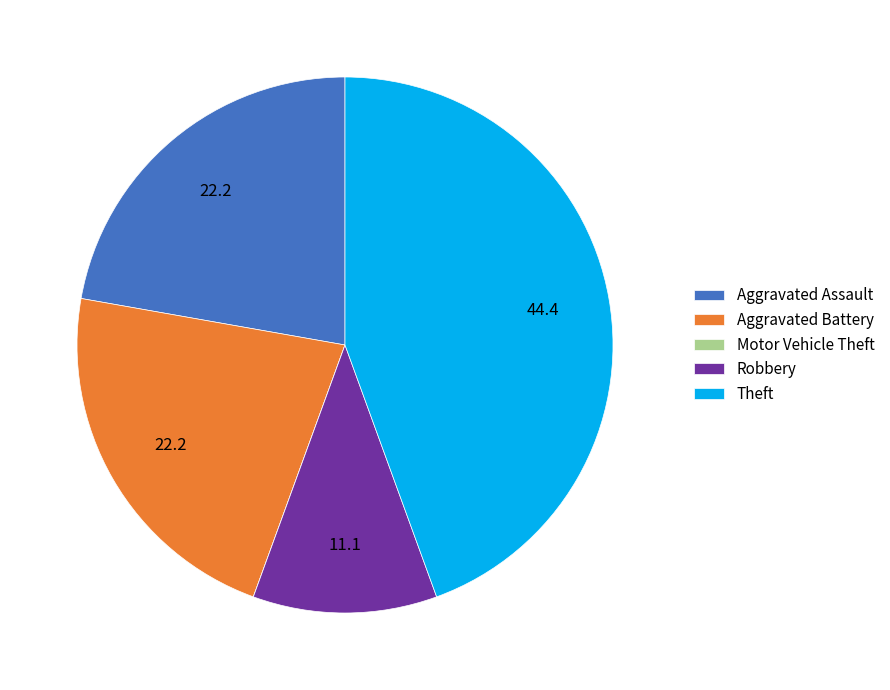

What is the ratio of the value at Aggravated Battery to the value at Aggravated Assault?

1.0